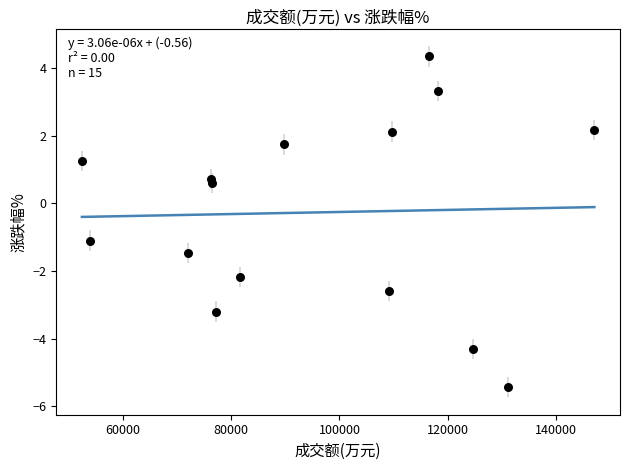

What Y value in the scatter plot is closest to 0?

0.6